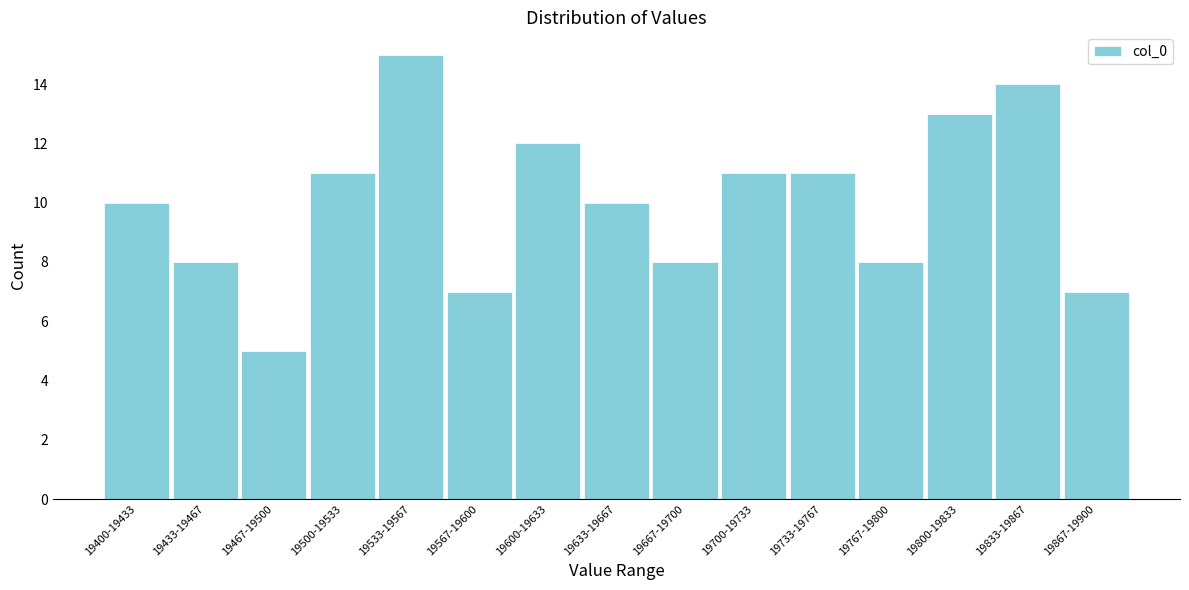

Reading right to left, transcribe all the data shown in this chart.

19867-19900=7	19833-19867=14	19800-19833=13	19767-19800=8	19733-19767=11	19700-19733=11	19667-19700=8	19633-19667=10	19600-19633=12	19567-19600=7	19533-19567=15	19500-19533=11	19467-19500=5	19433-19467=8	19400-19433=10